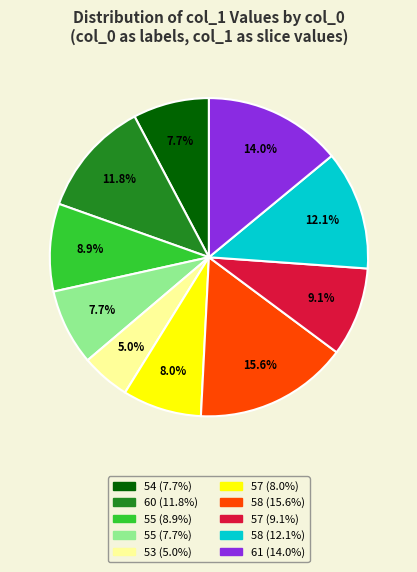

Is there any slice that represents more than half of the pie?

No